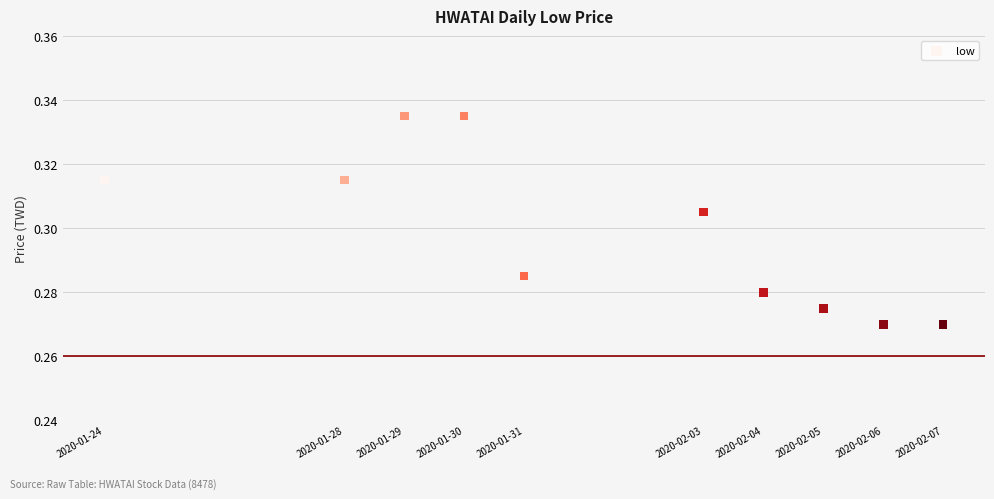

What is the range of X values (max minus min)?

1209600.0